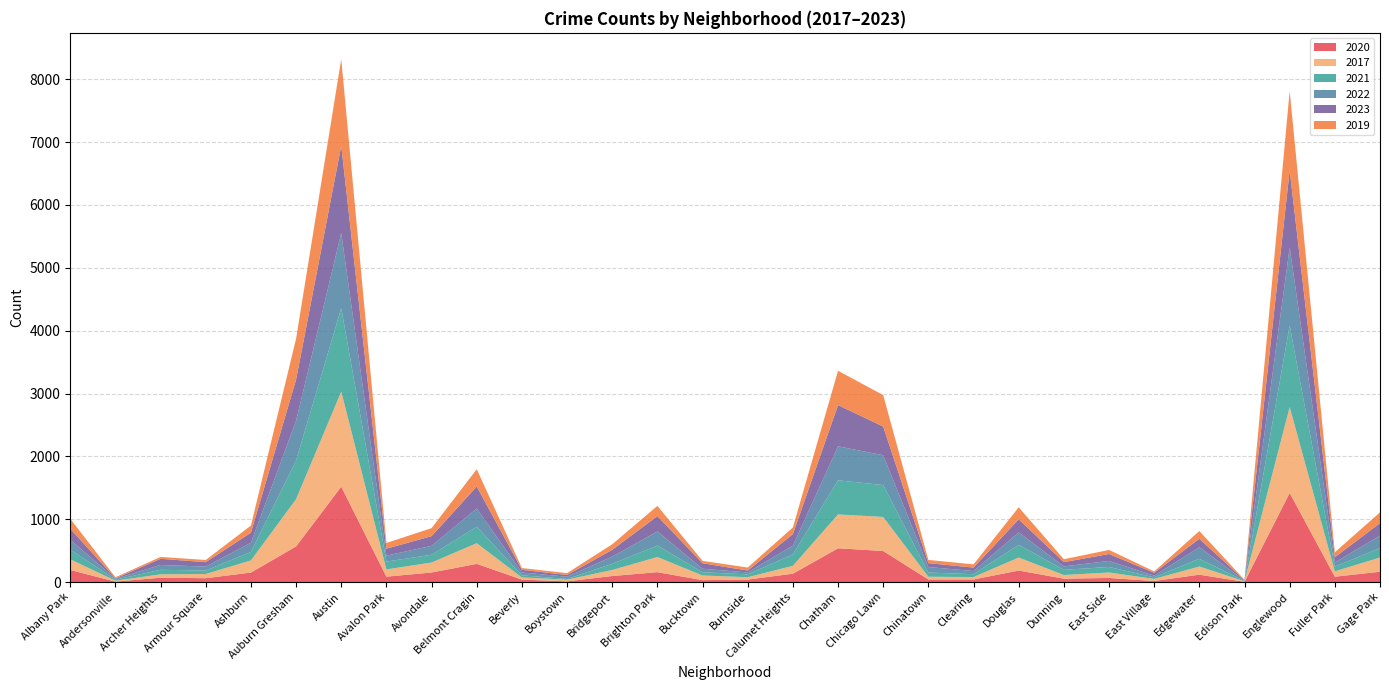

Reading left to right, list all the values displayed in this chart.

2020: 192	7	69	61	151	567	1518	86	152	289	39	11	96	157	30	39	133	537	494	41	41	183	54	65	17	117	4	1418	85	164
2017: 170	14	54	67	193	752	1513	115	159	329	34	27	96	241	74	38	125	539	542	43	39	207	58	87	33	130	8	1367	86	226
2021: 155	16	72	55	135	615	1327	125	123	263	34	11	99	183	52	45	181	543	507	67	45	203	82	88	25	124	4	1298	73	152
2022: 156	15	77	63	146	633	1196	95	142	290	45	36	114	224	56	31	141	541	475	88	50	197	55	96	26	183	9	1244	67	197
2023: 175	7	98	70	161	654	1388	110	154	349	43	27	108	244	87	30	183	656	456	62	55	208	68	110	46	134	5	1220	83	199
2019: 159	17	30	35	113	653	1381	91	128	276	28	30	88	163	38	48	106	546	501	51	51	192	46	65	22	124	6	1266	80	171